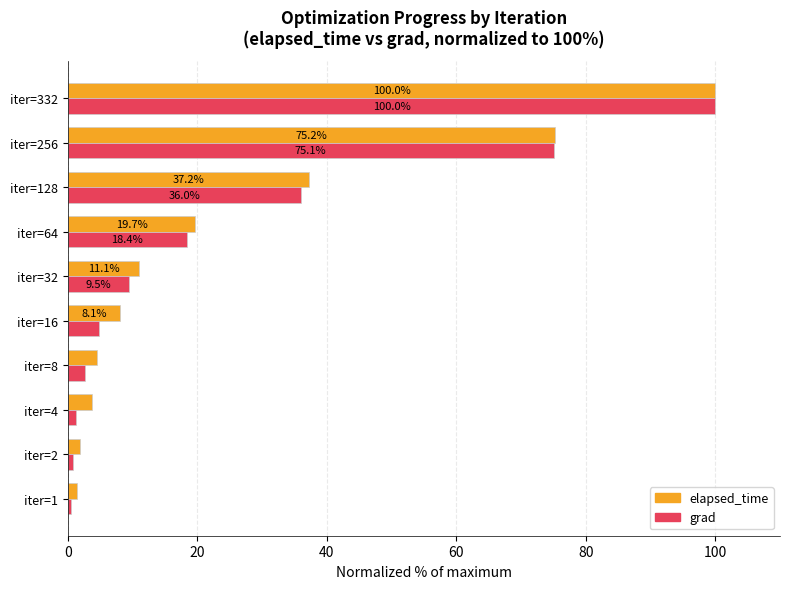

At which category does the chart reach its minimum across all series?

iter=1